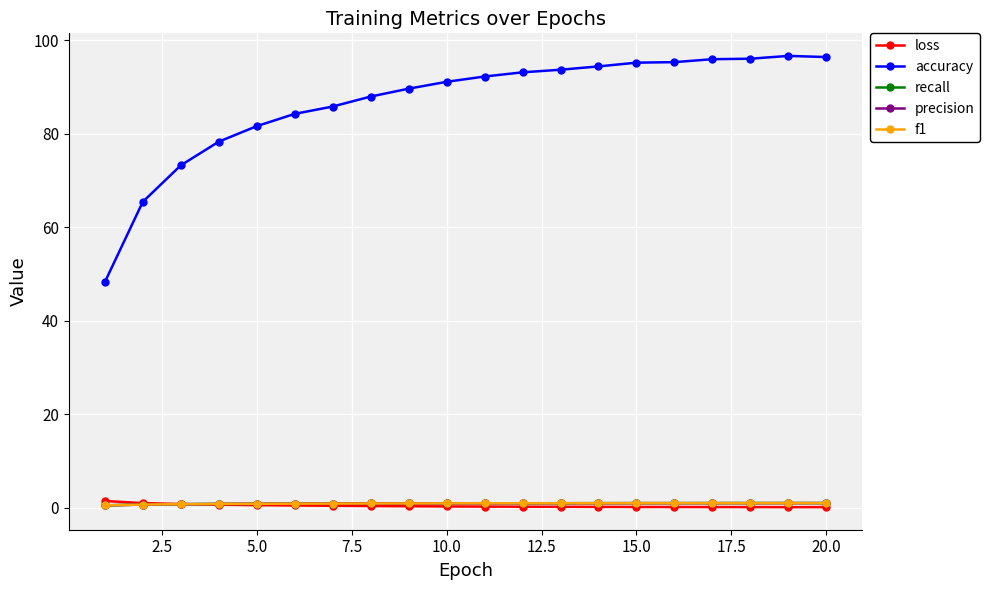

Which series has the widest spread of values?

accuracy